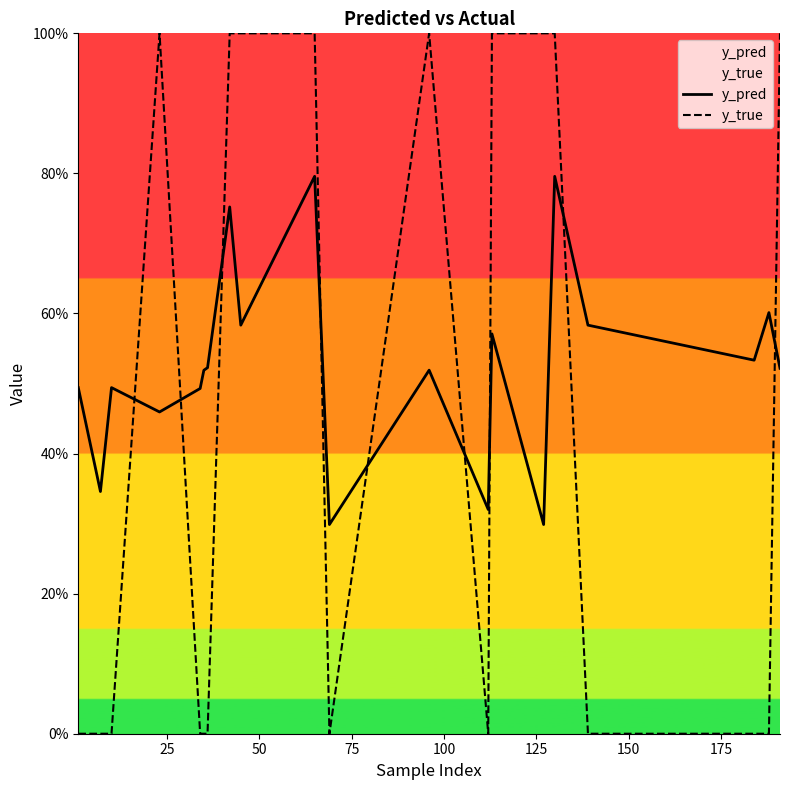

At how many categories does at least one series exceed 0?

20